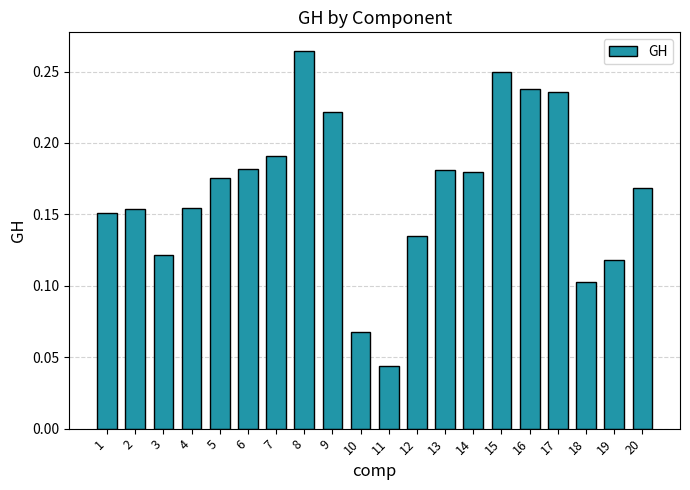

How many values are between 0 and 1?

20